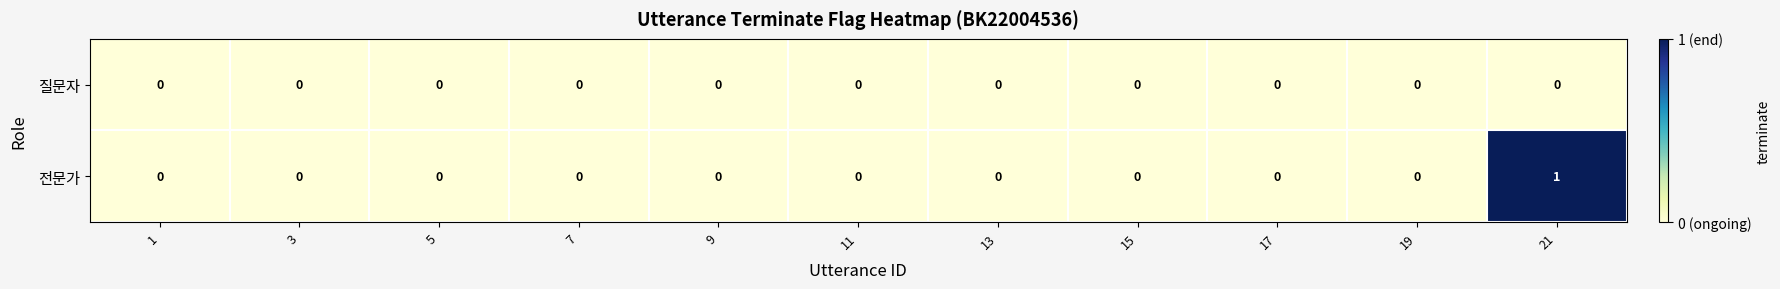

At which category is the sum across all series the highest?

21